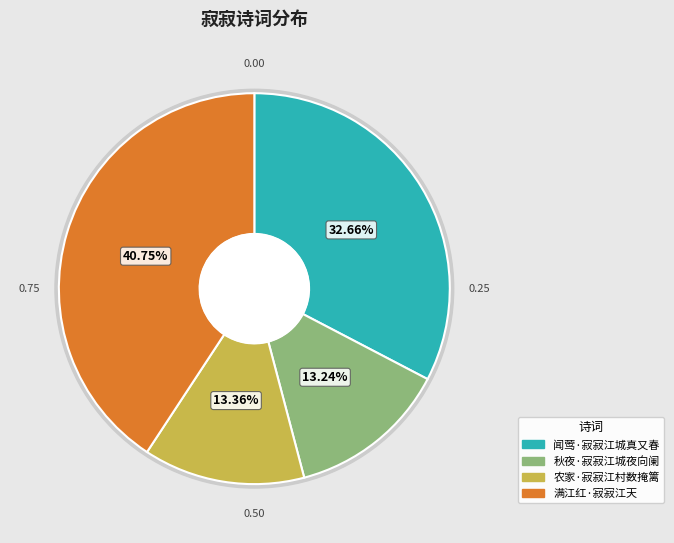

Is 满江红·寂寂江天 the majority of the pie?

No